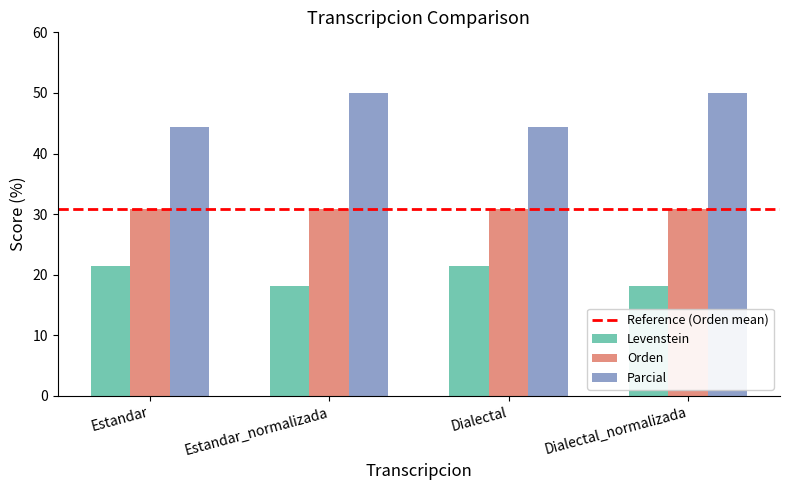

True or false: Levenstein has a value of 21.4 at Dialectal.

True